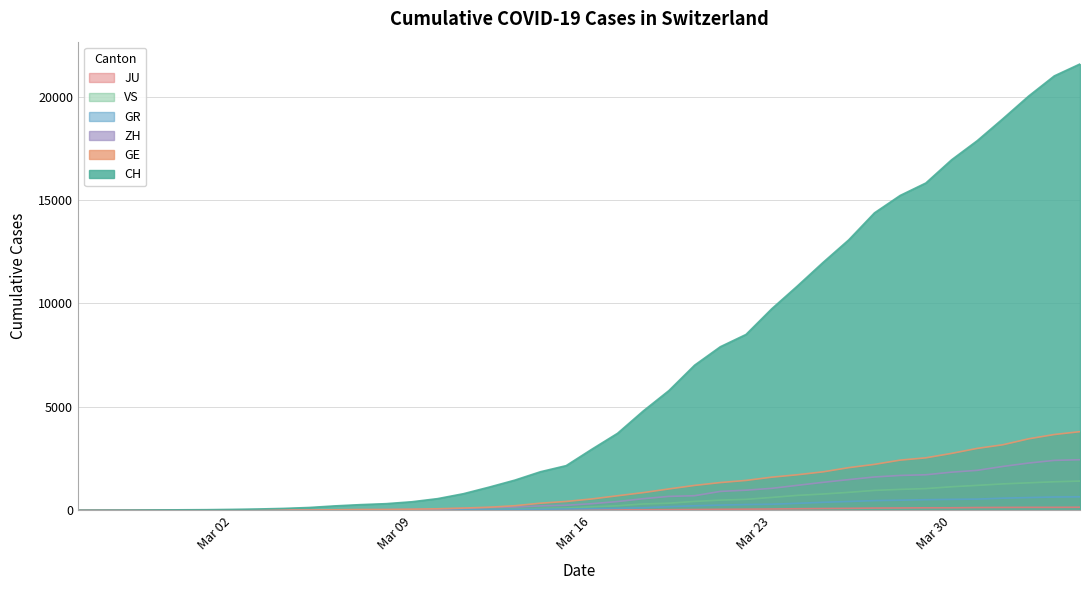

How many lines are shown in the chart?

6